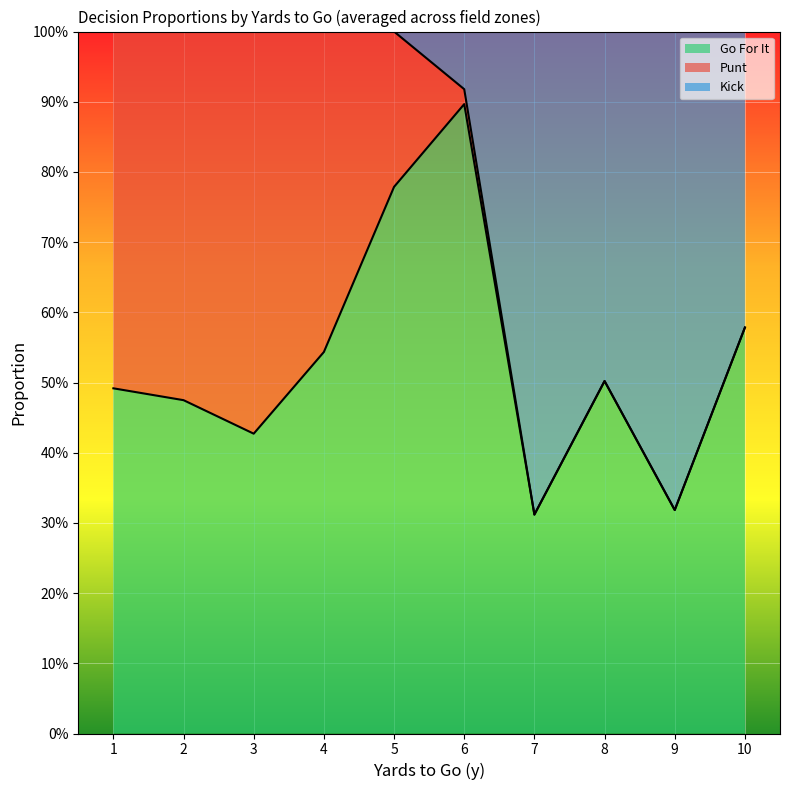

How many lines are shown in the chart?

3